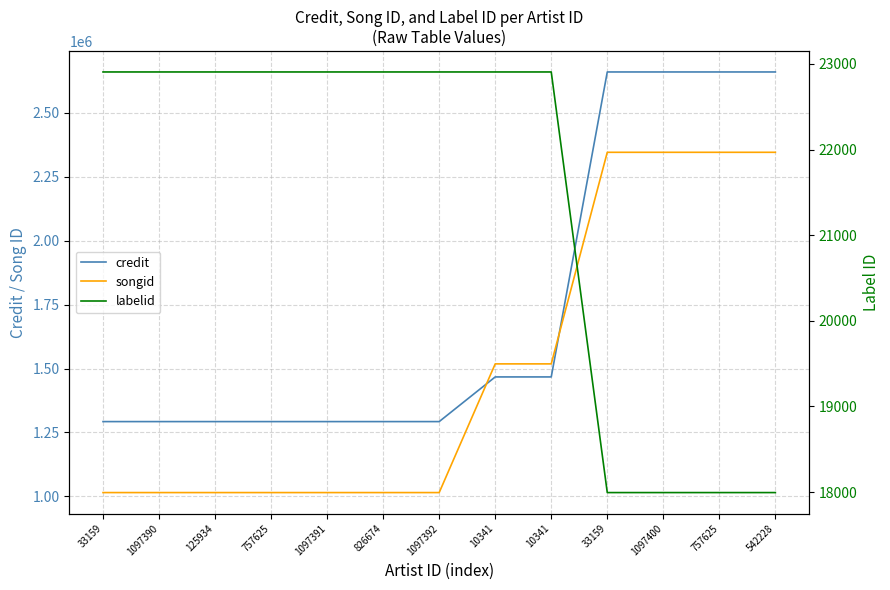

What is the difference between the songid values at 542228 and 125934?

1331003